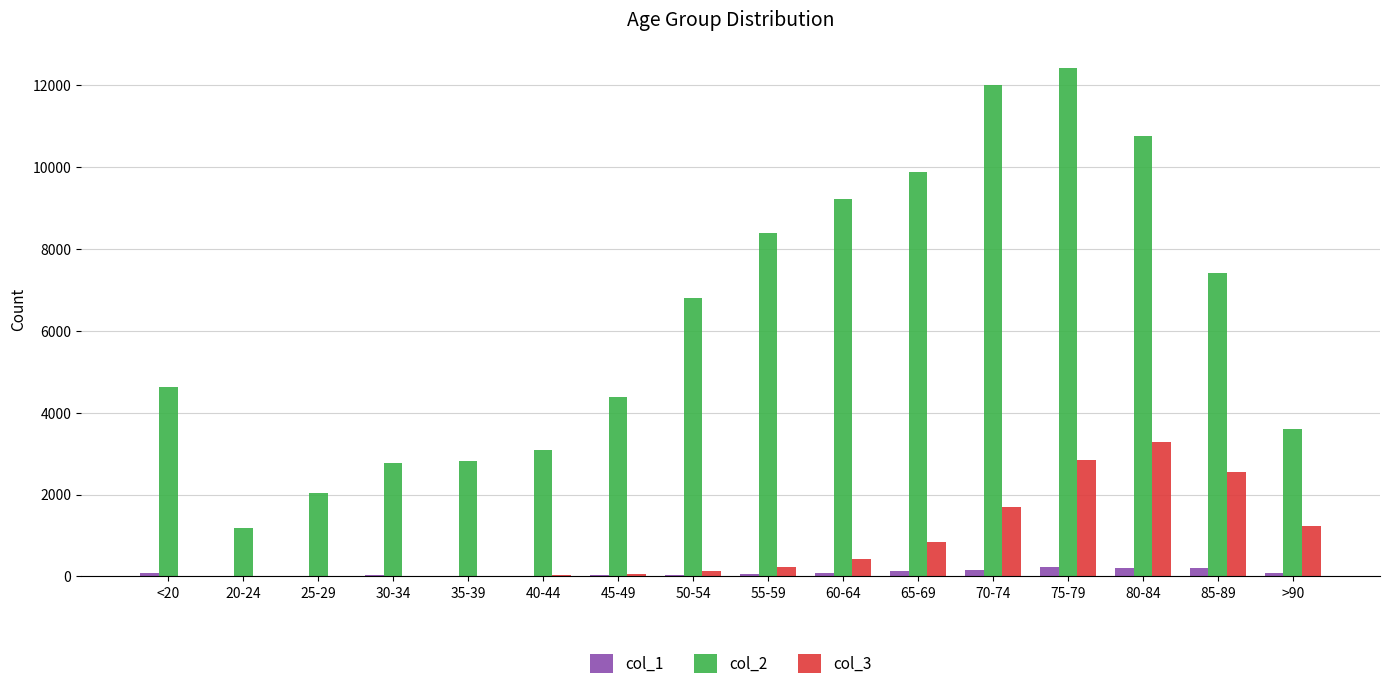

The value of col_2 at 75-79 is 12434. True or false?

True